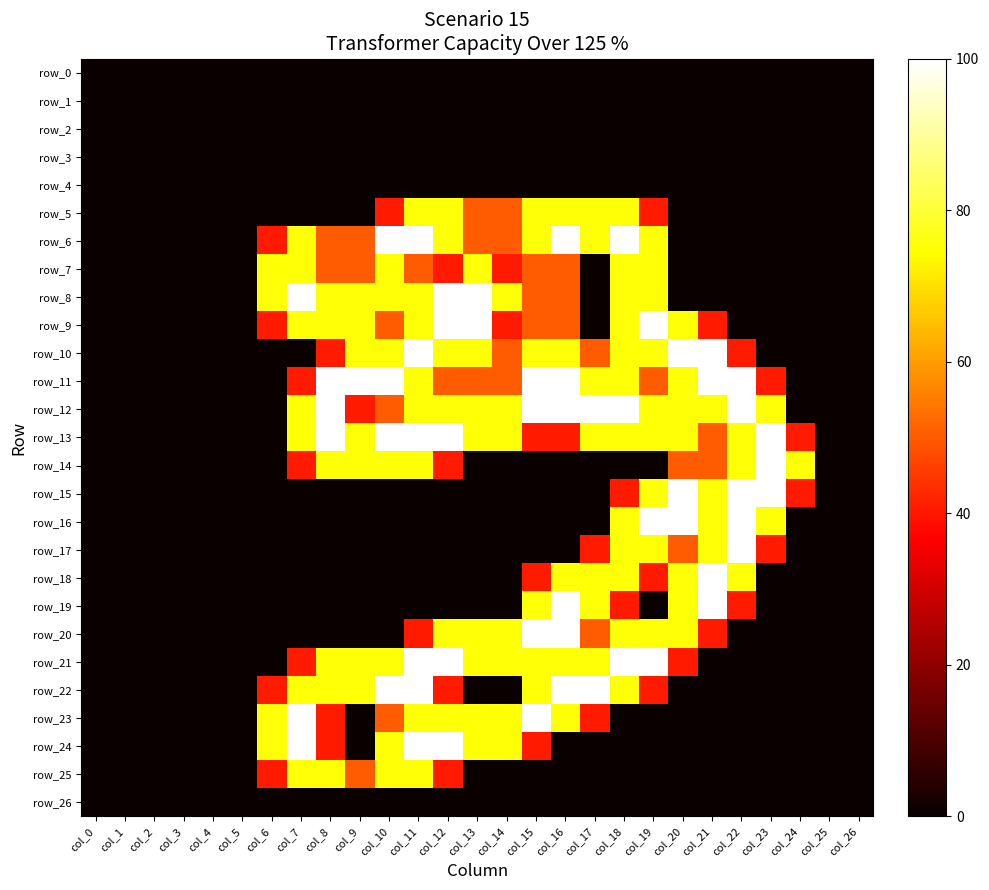

At how many categories does at least one series exceed 43?

19